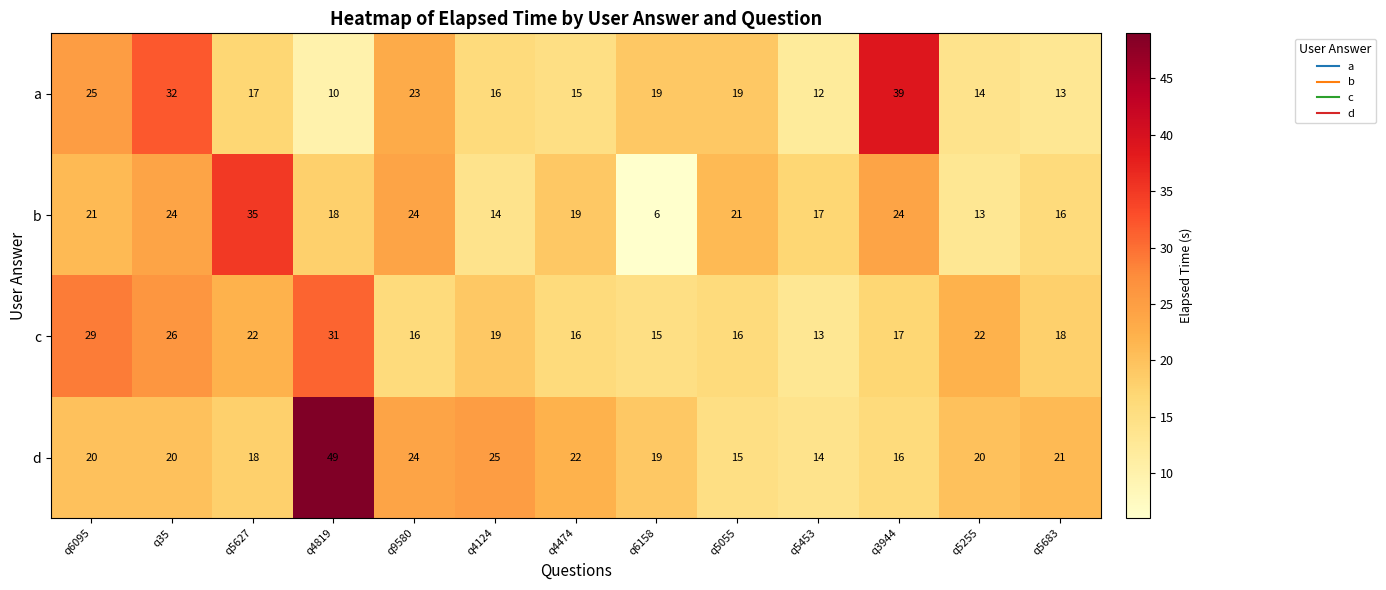

List the series in order of their peak value, lowest first.

c, b, a, d